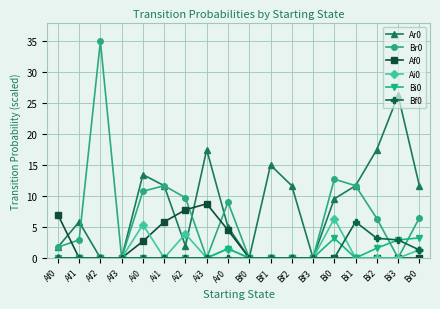

Which series changed the most between Af3 and Ai2?

Br0